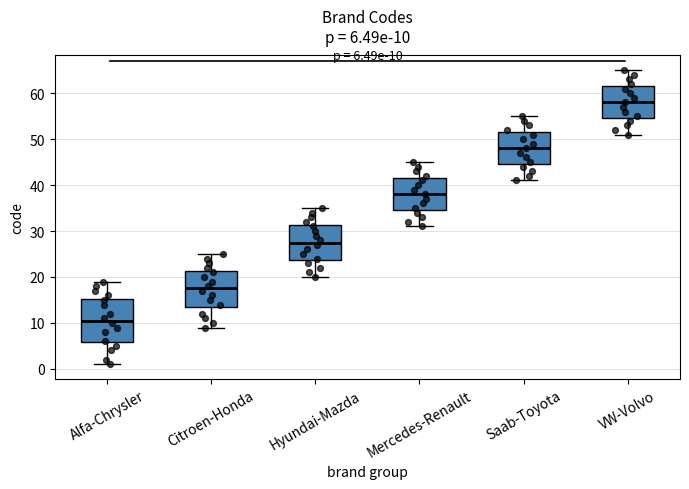

Which box's median line is the lowest?

Alfa-Chrysler